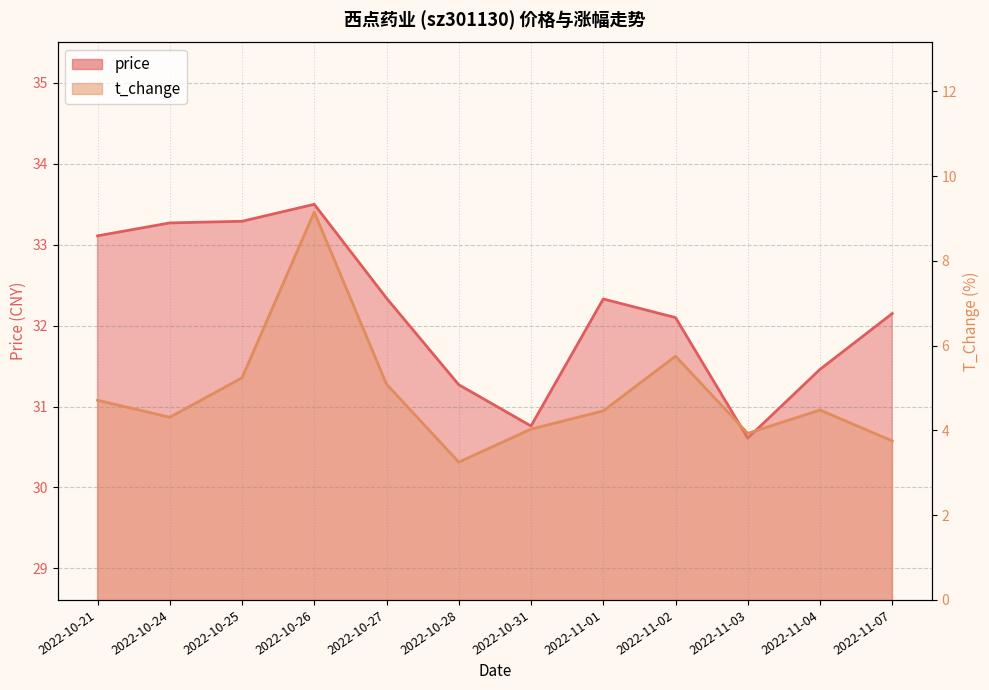

What is the label of the 6th point from the right?

2022-10-31